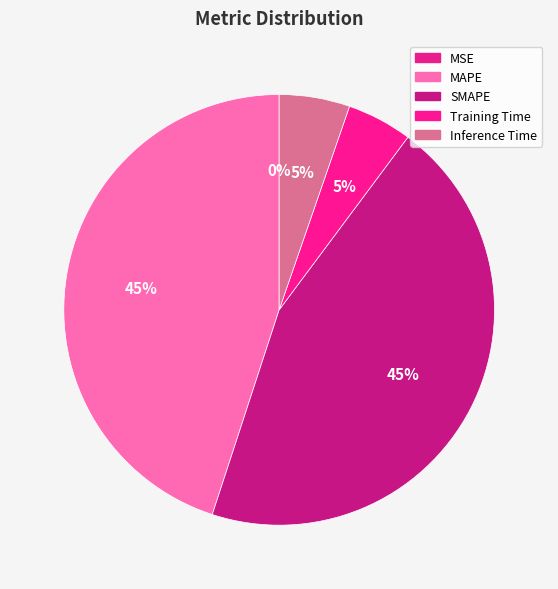

Count the number of slices in the pie.

5